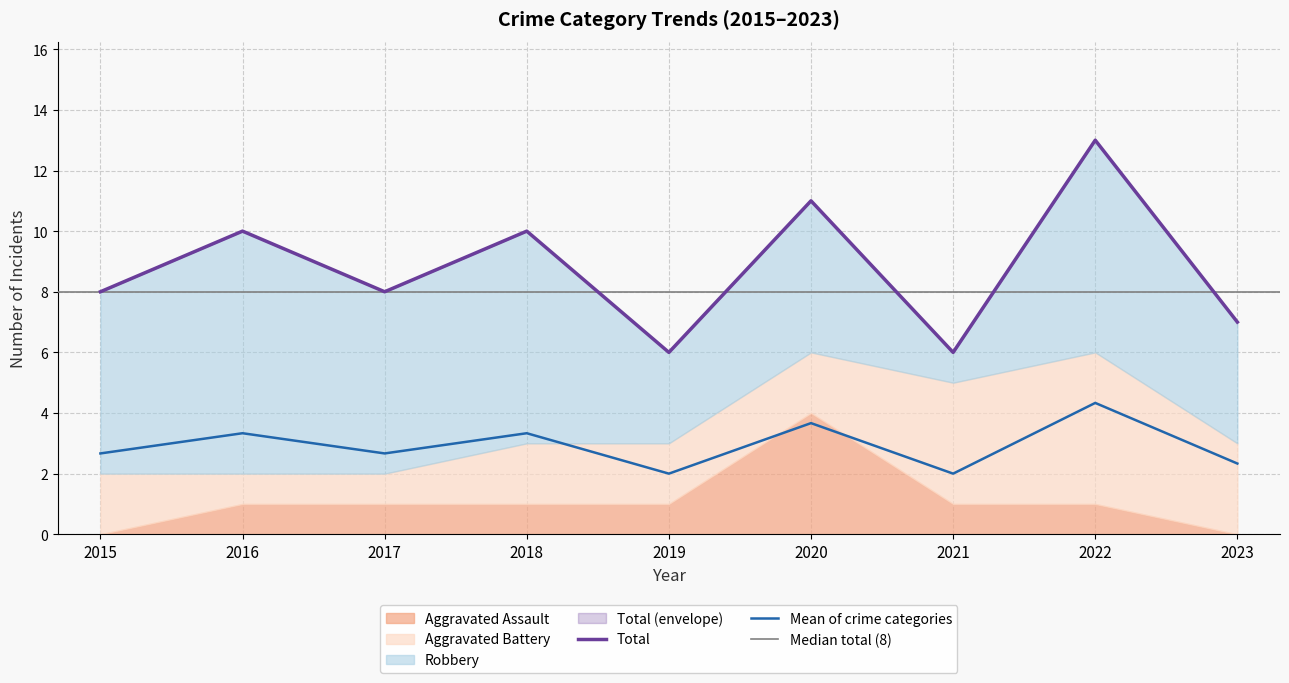

Which category has the highest value in the Mean of crime categories series?

2022